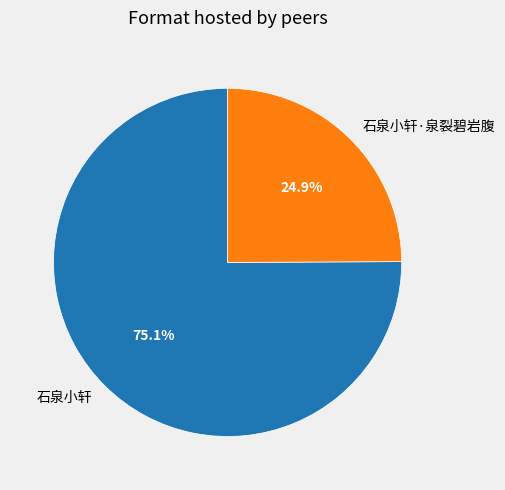

To the nearest percent, what percentage of the pie is 石泉小轩?

75%